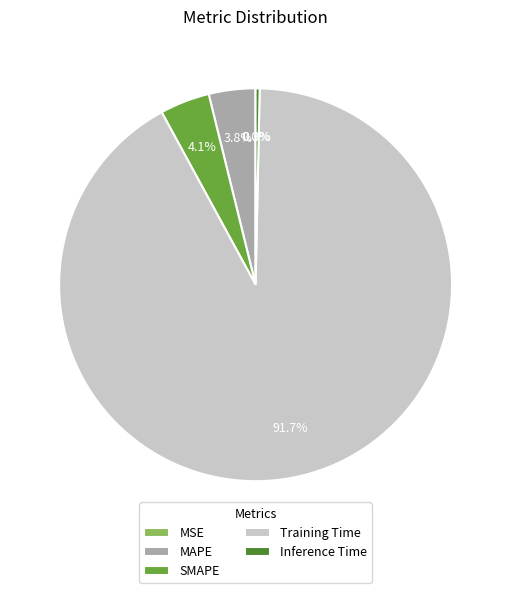

Which has a higher value, MAPE or Inference Time?

MAPE